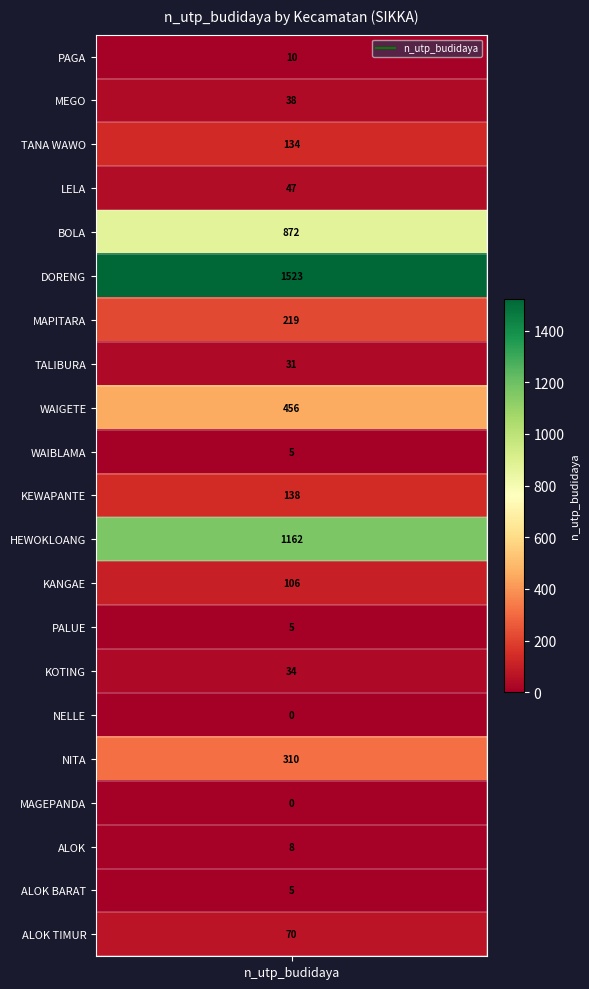

At which category does the chart reach its minimum across all series?

NELLE